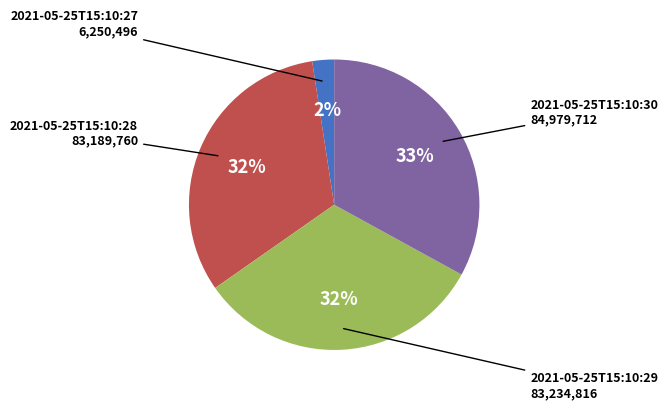

Is there any slice that represents more than half of the pie?

No